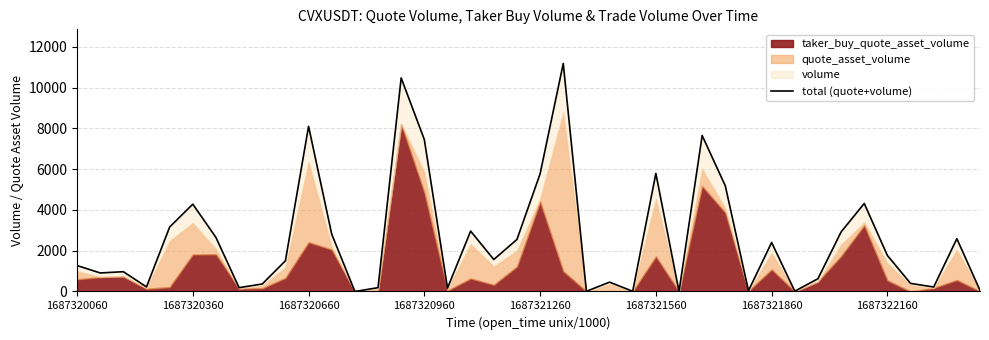

What is the average value?

2580.8